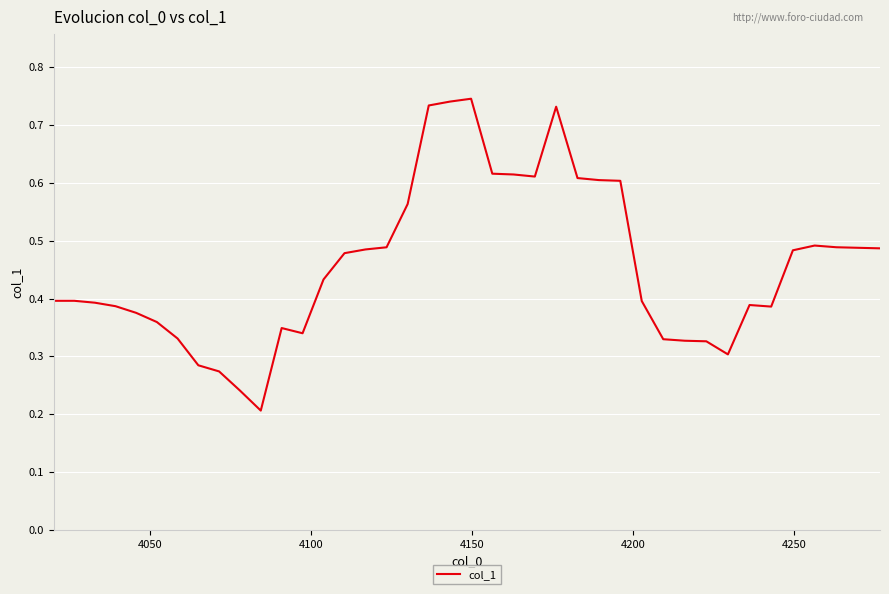

What is the minimum value shown in the chart?

0.2